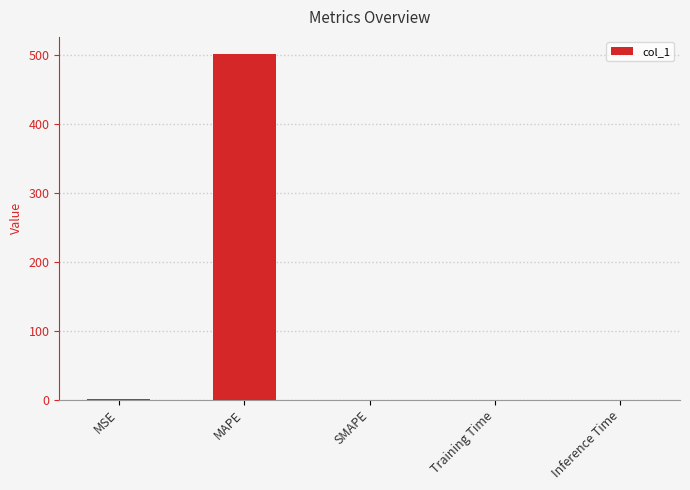

Which label corresponds to the largest value in the chart?

MAPE